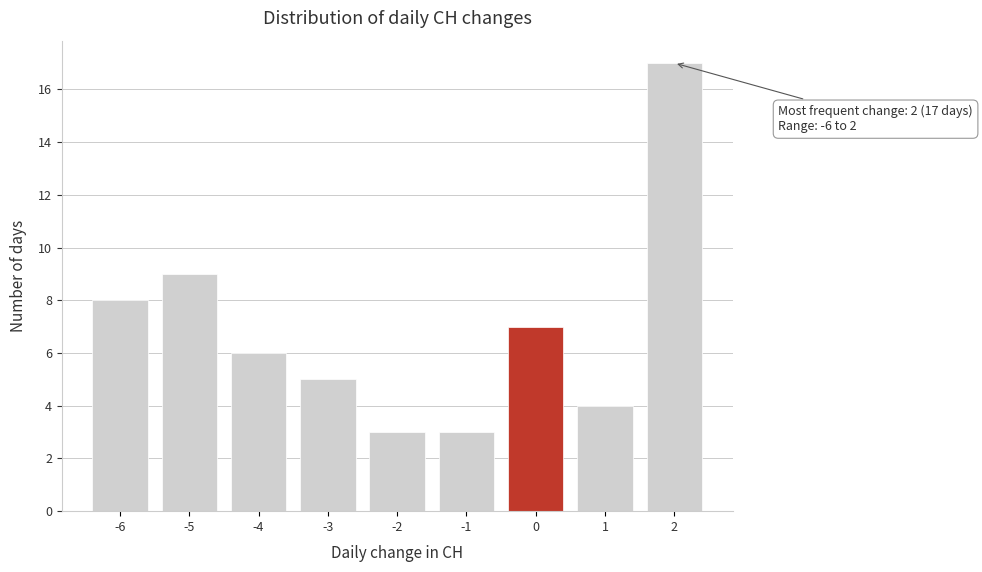

Reading right to left, extract all data points from this chart.

2=17	1=4	0=7	-1=3	-2=3	-3=5	-4=6	-5=9	-6=8